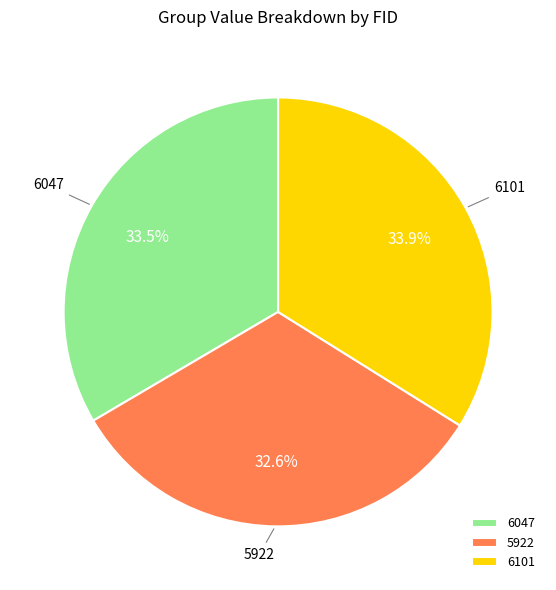

Is it true that 5922 is 21% of the pie?

False